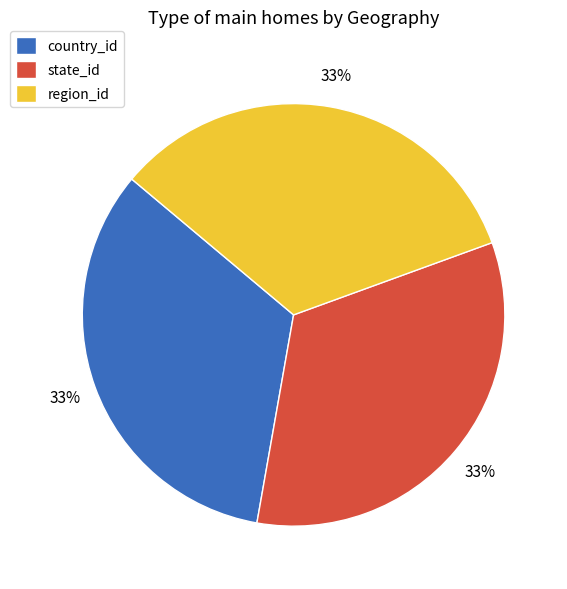

The state_id slice represents 22% of the pie. True or false?

False